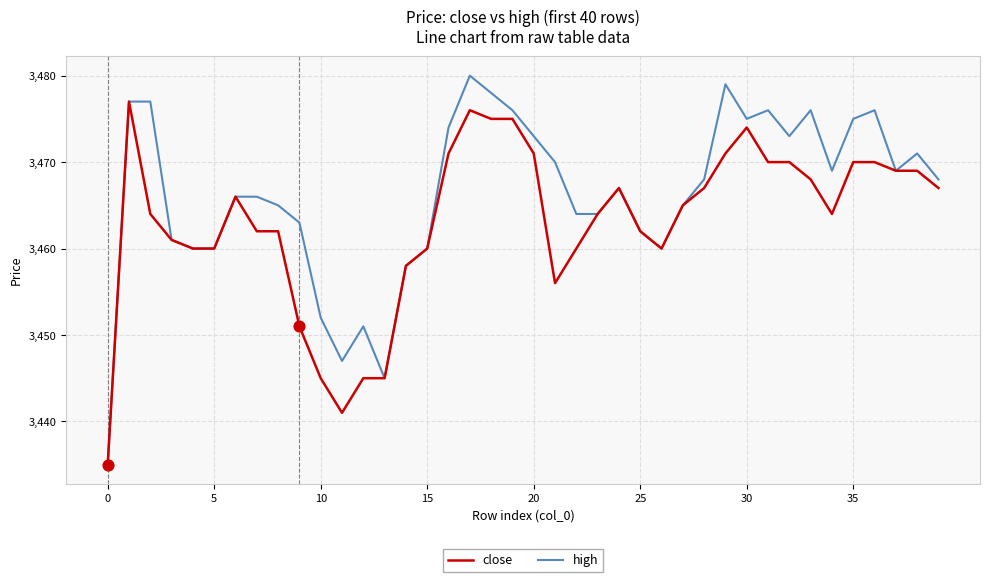

Which series has the largest range (max minus min)?

high